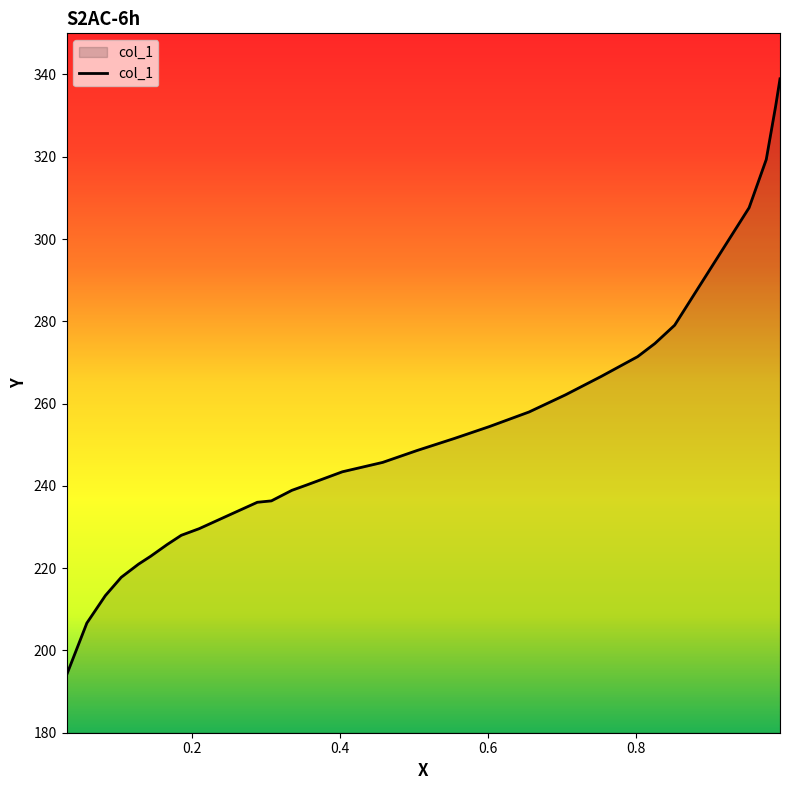

How many values are below 243?

14